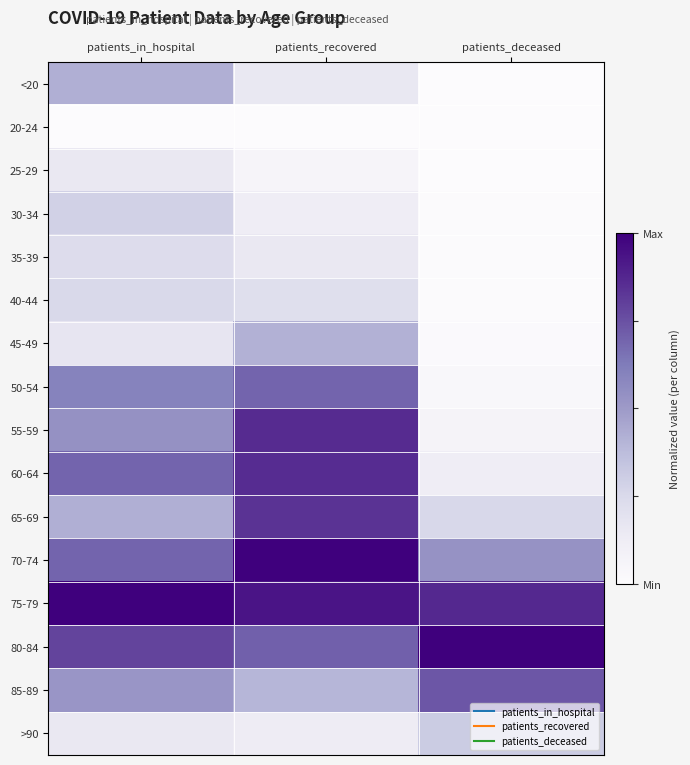

List the series in order of their peak value, highest first.

70-74, 75-79, 80-84, 55-59, 60-64, 65-69, 85-89, 50-54, <20, 45-49, >90, 30-34, 40-44, 35-39, 25-29, 20-24